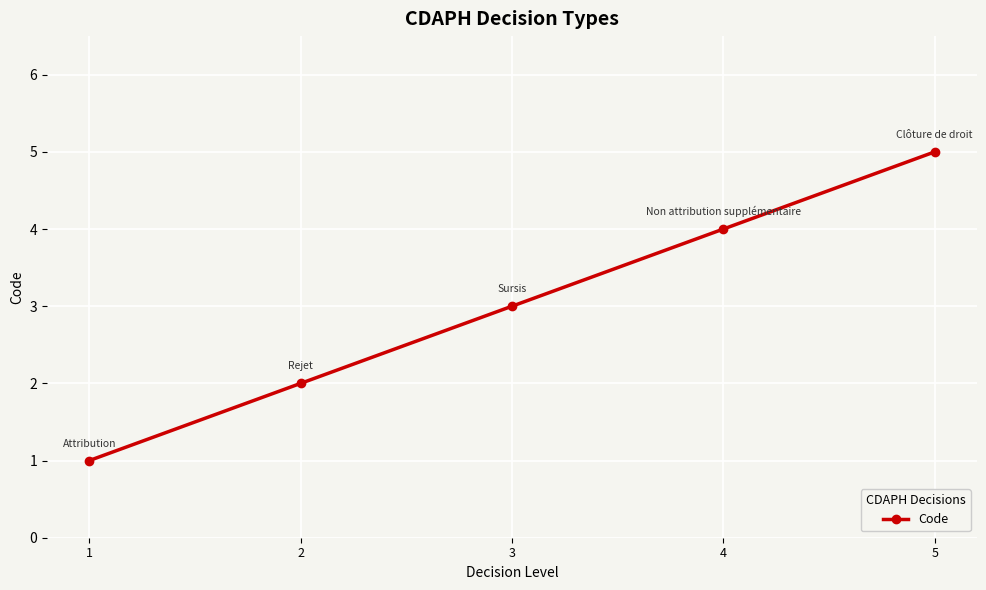

What is the change in value from 1 to 4?

+3